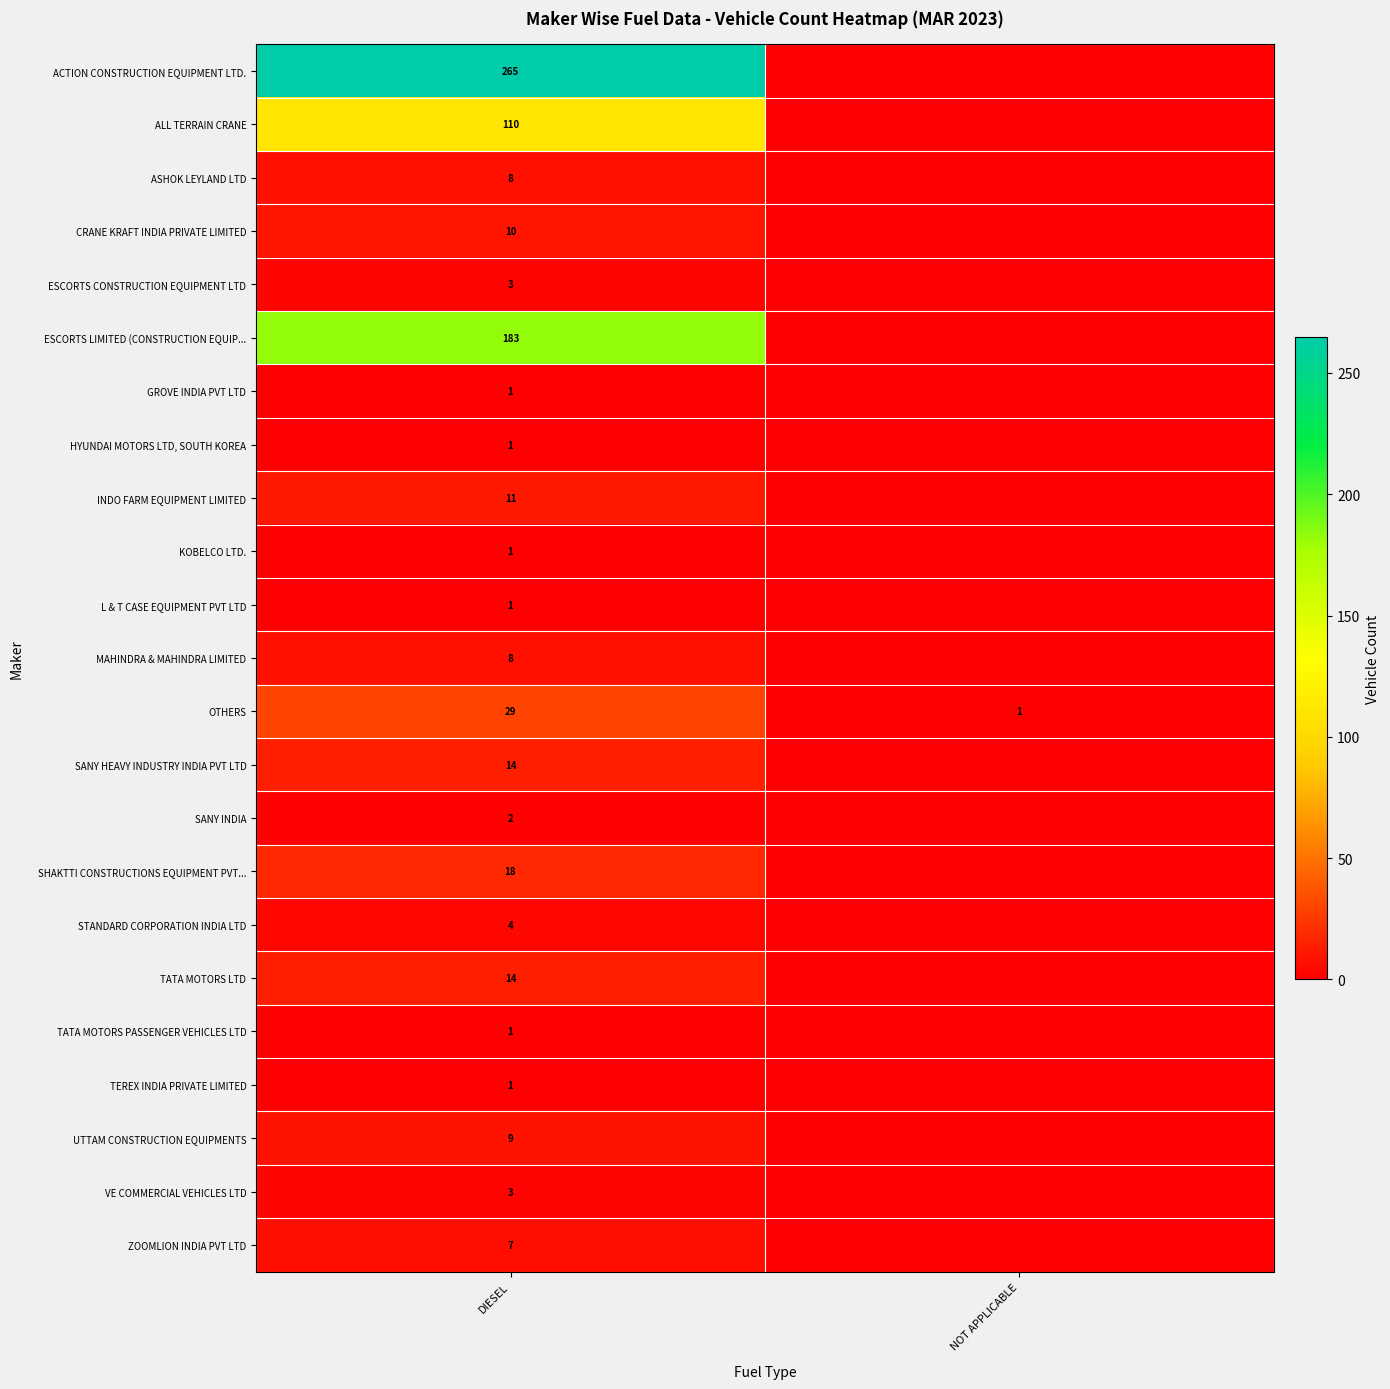

What is the sum of the OTHERS values at DIESEL and NOT APPLICABLE?

30